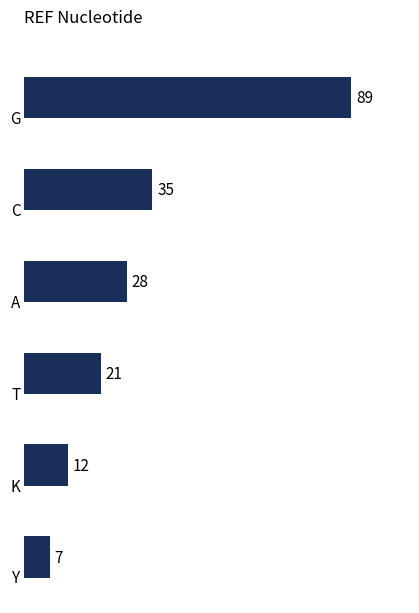

What is the sum of all values?

192